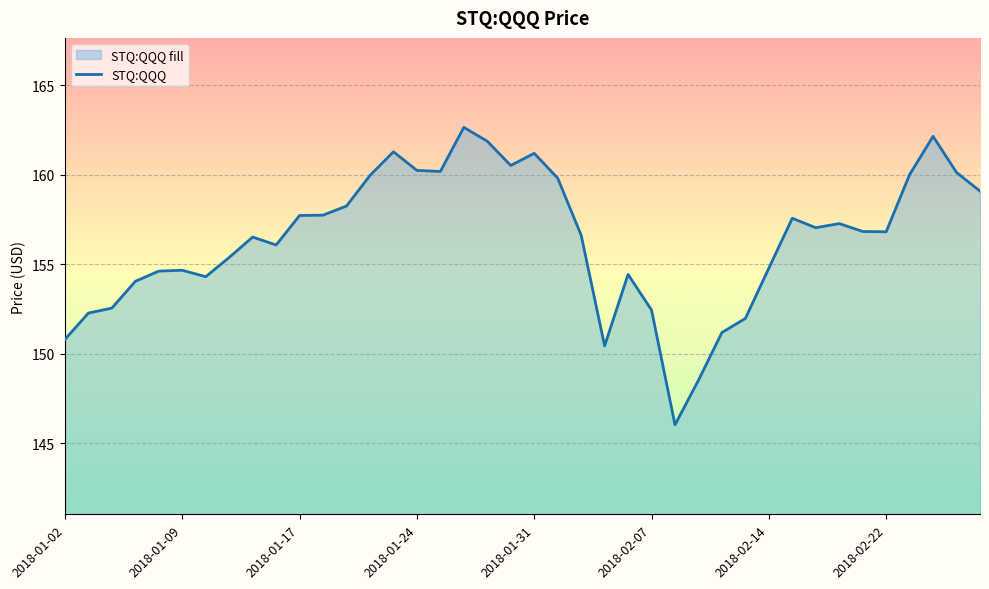

What is the difference between the maximum and minimum values?

16.6